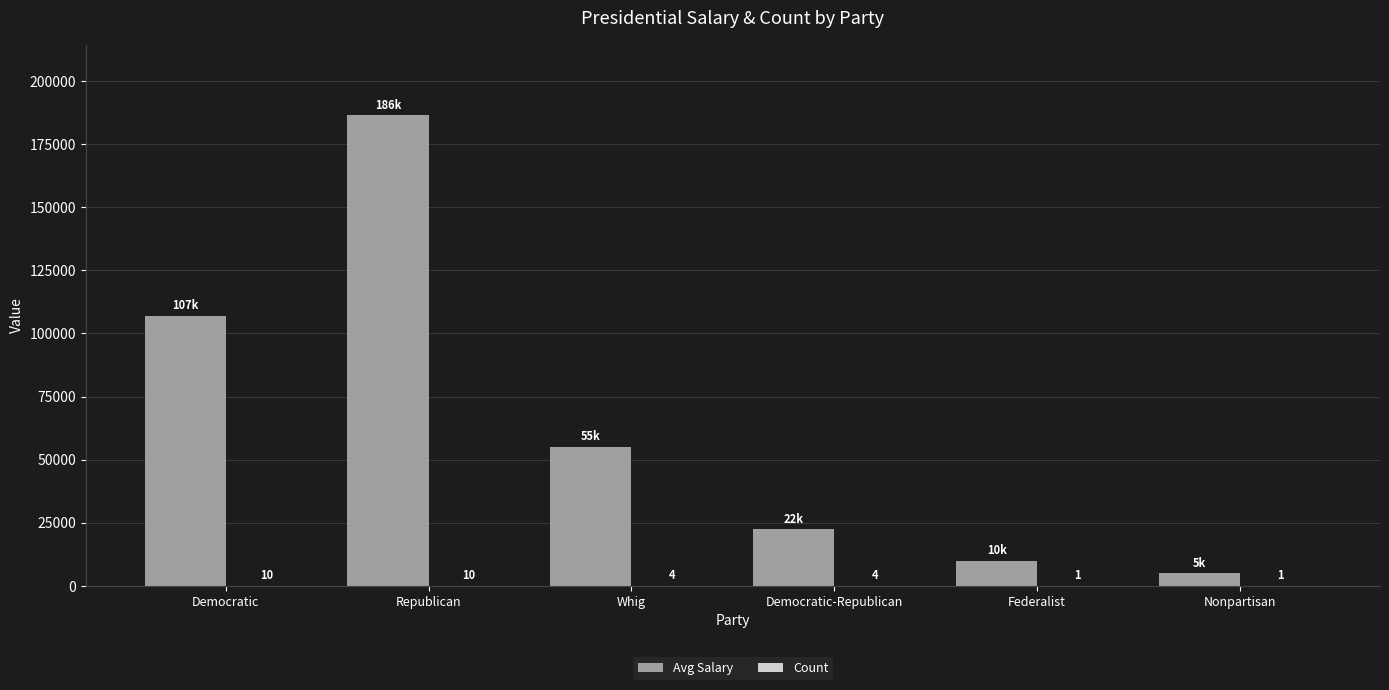

What is the average value of the Avg Salary series?

64333